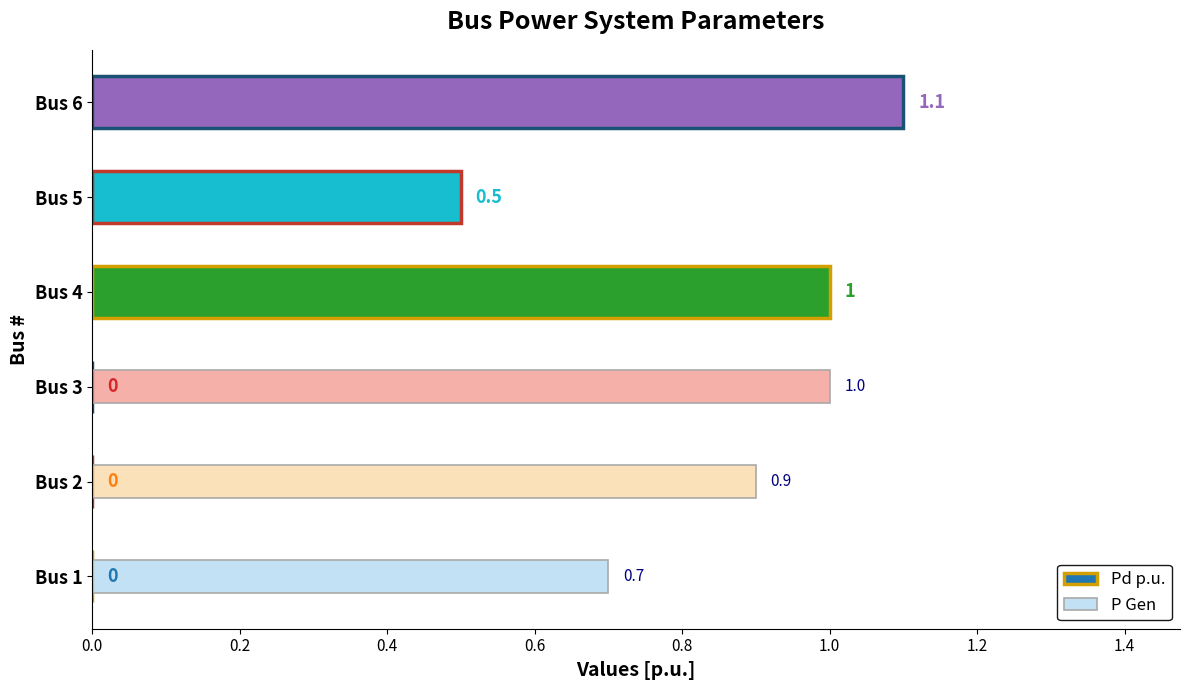

What position from the right is 0.2?

5